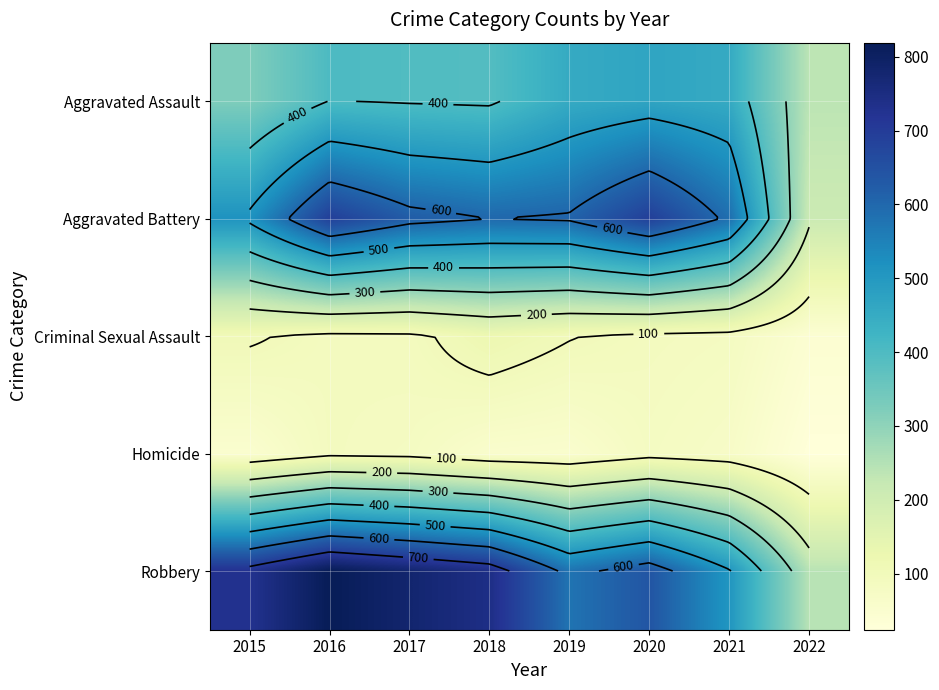

The value of Aggravated Battery at 2015 is 242. True or false?

False